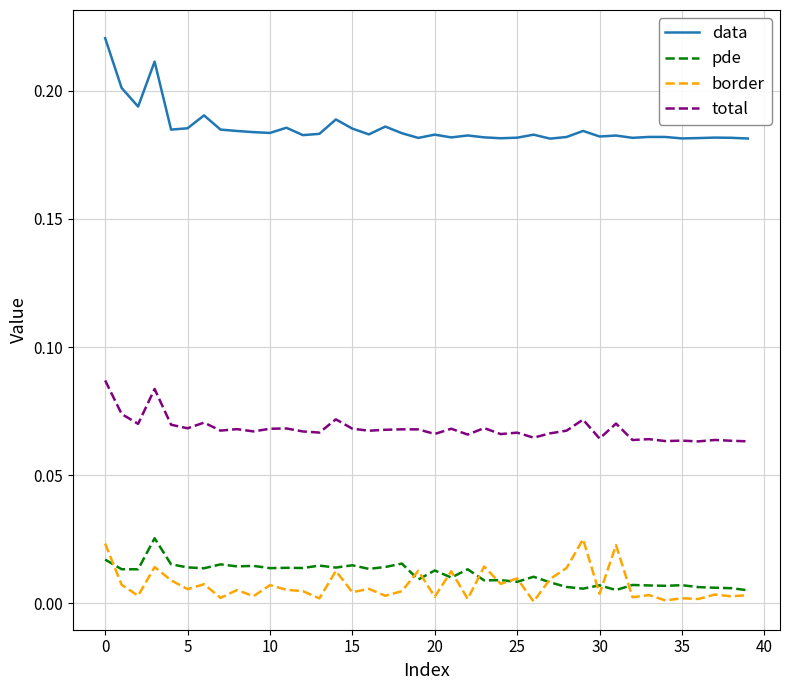

True or false: data has more than 0 interior local peaks.

True